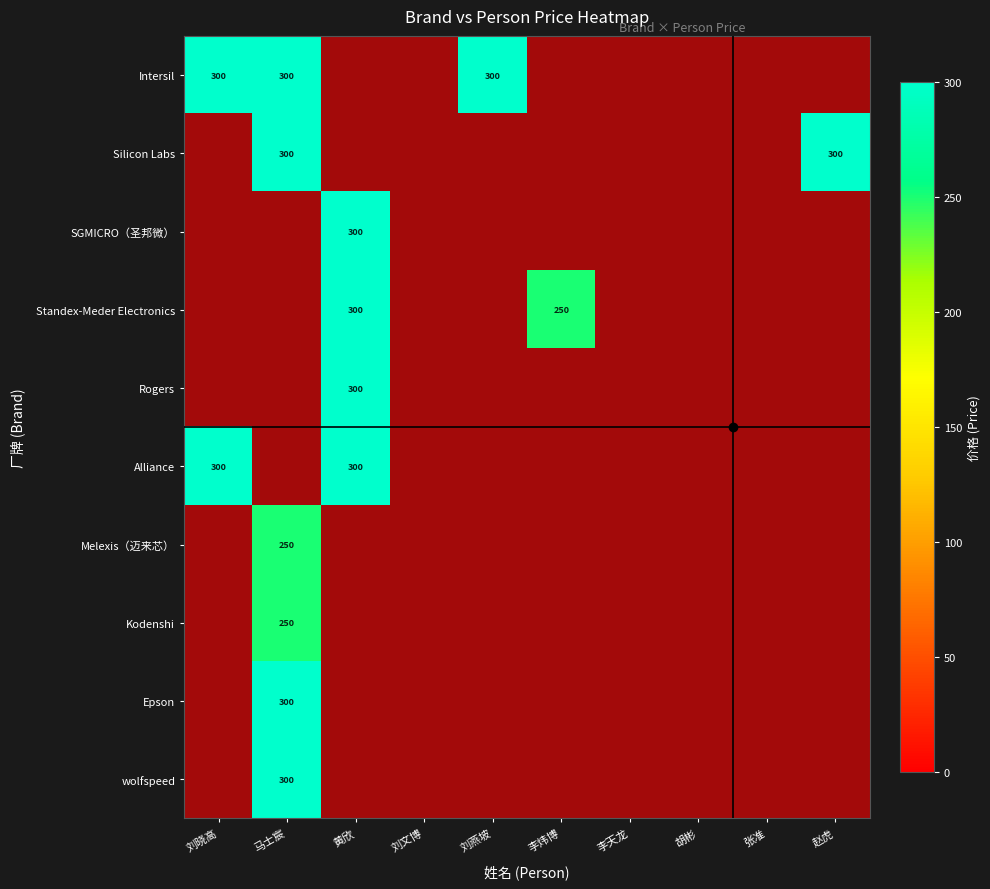

The value of Alliance at 黄欣 is 300.0. True or false?

True